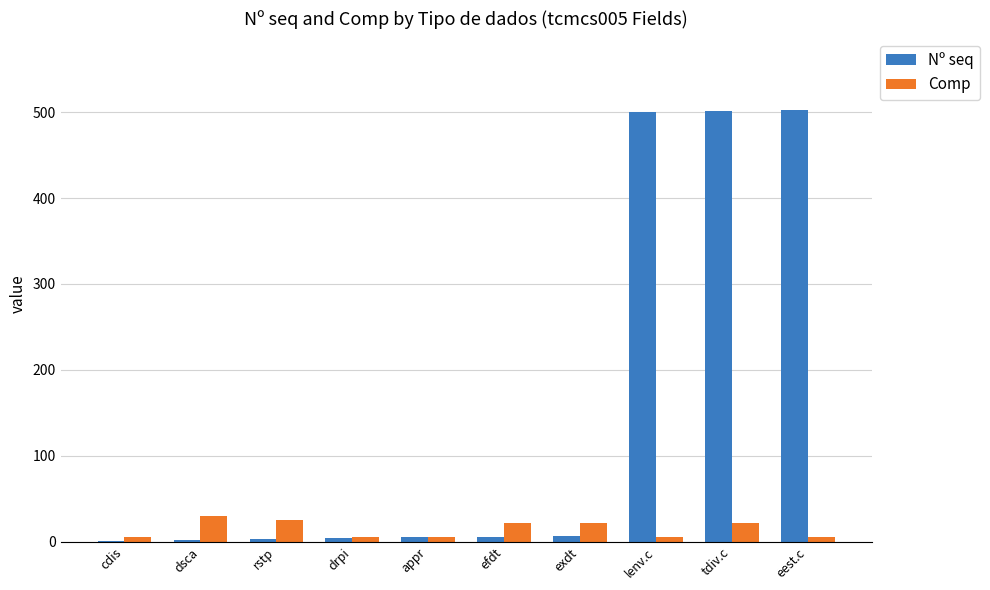

What is the sum of all Nº seq values?

1531